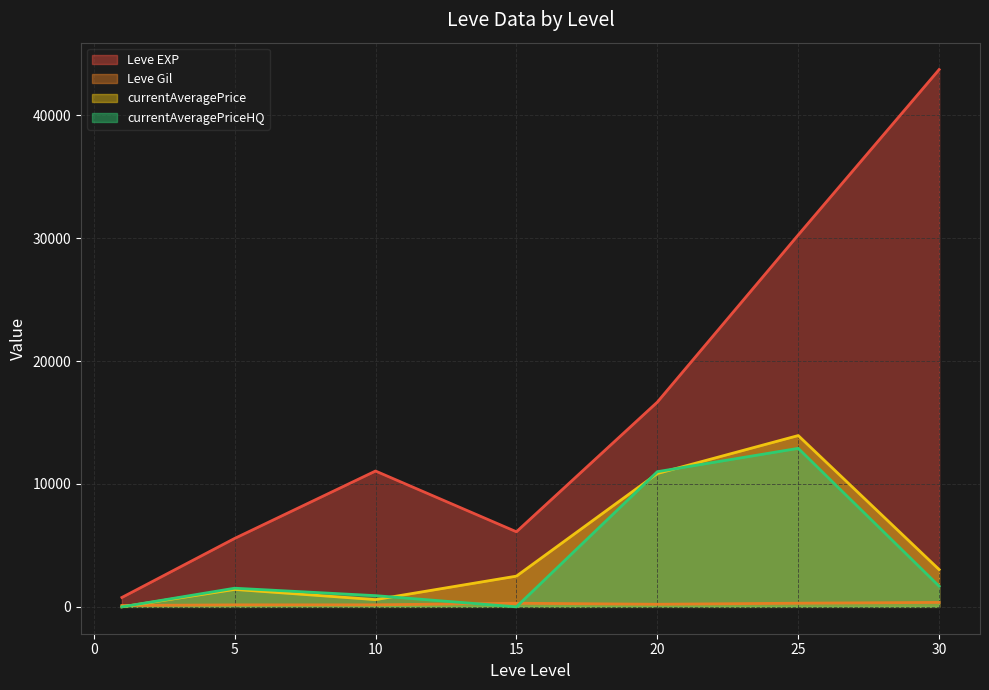

What is the value of the Leve Gil point at the 3rd from the left?

140.0